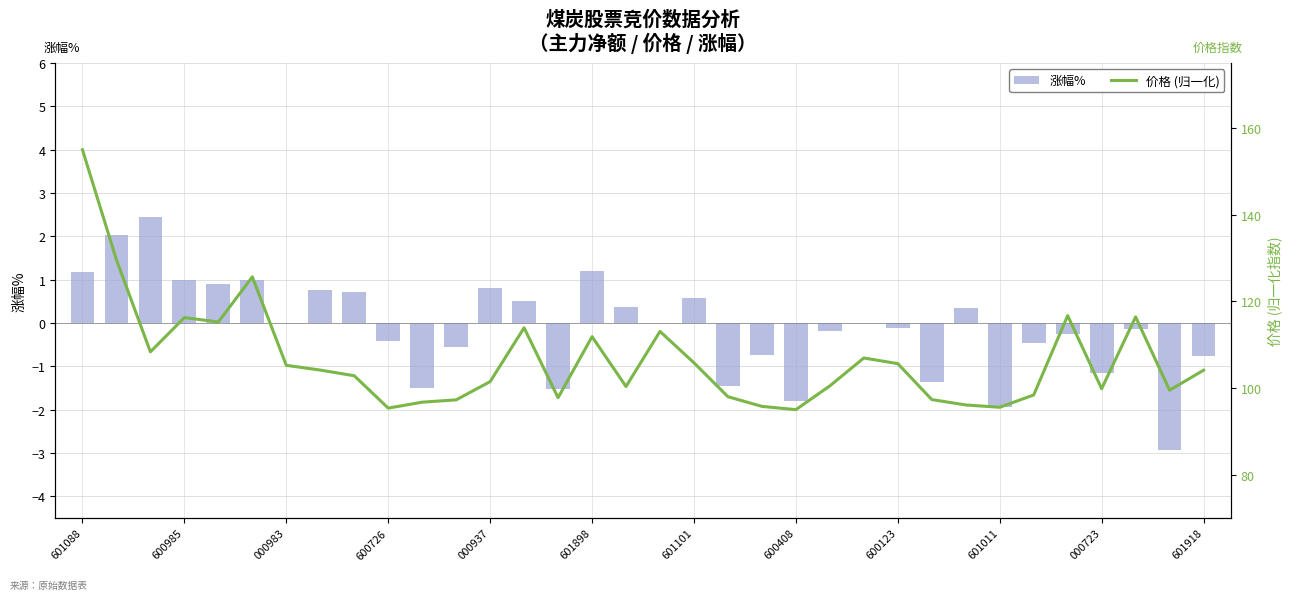

What is the sum of all 涨幅% values?

-3.4